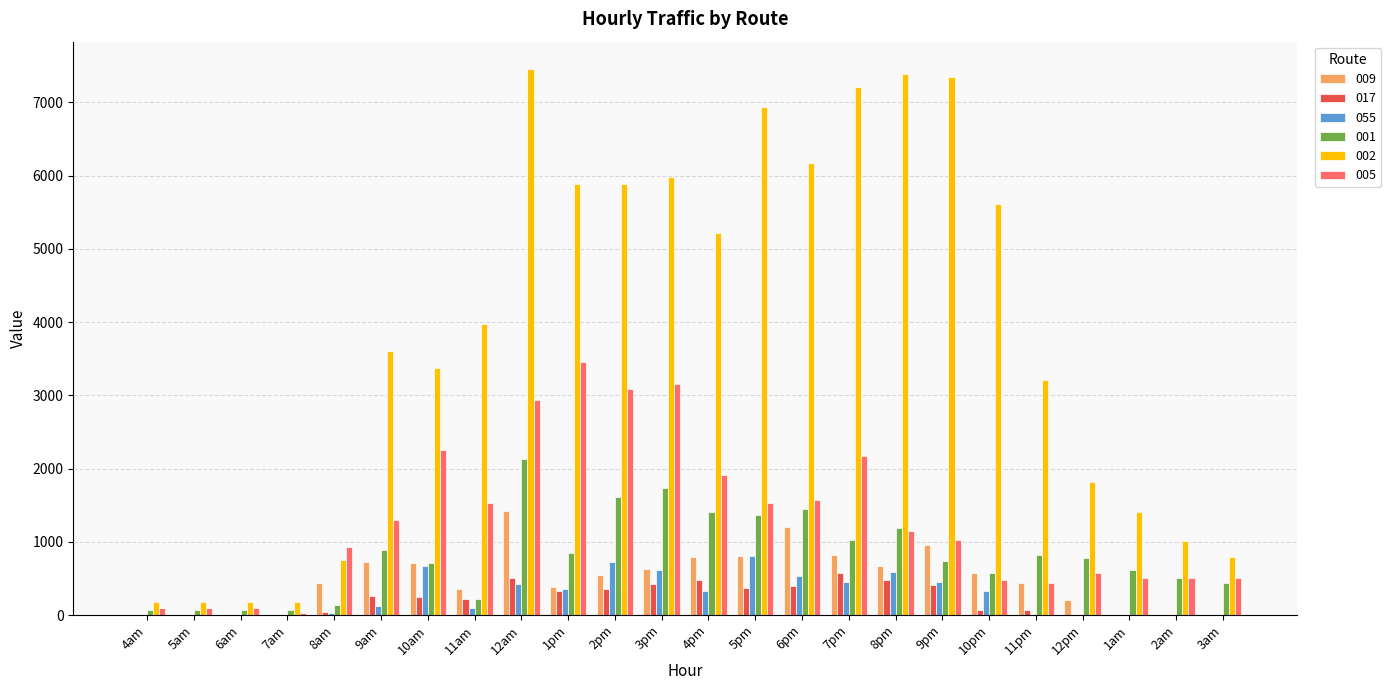

The value of 005 at 3am is 512.1. True or false?

True